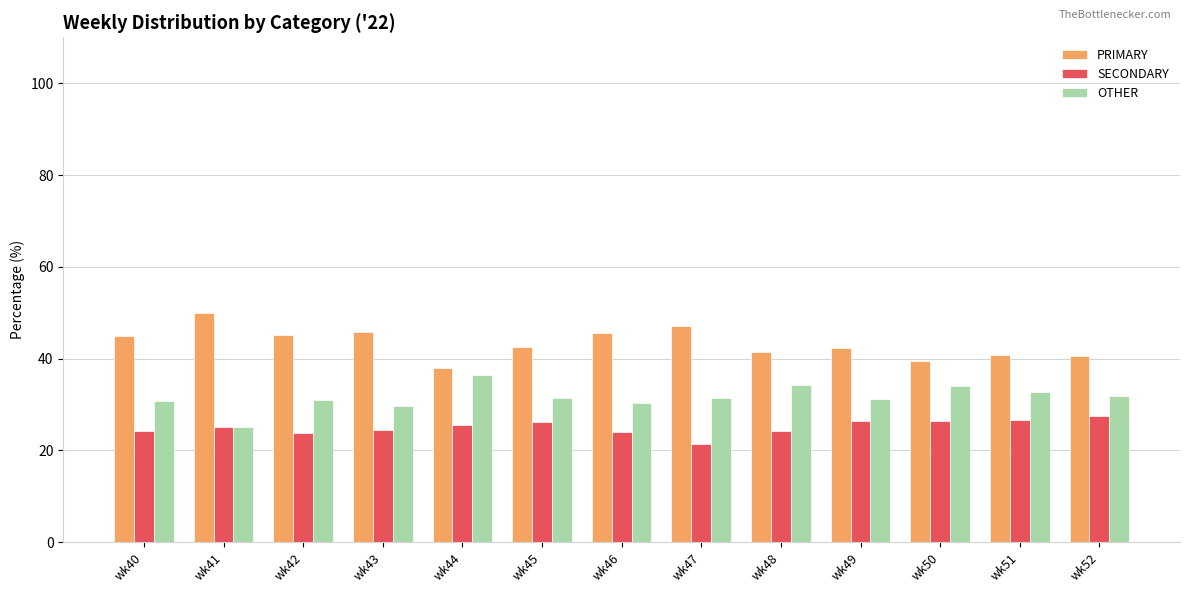

Count the number of data series in this chart.

3